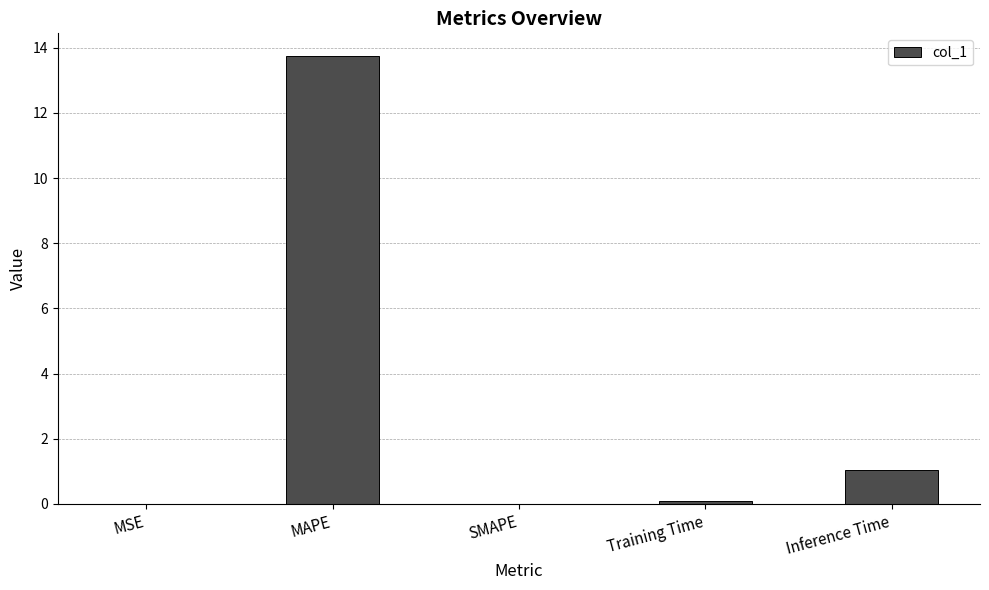

What is the change in value from SMAPE to Inference Time?

+1.0